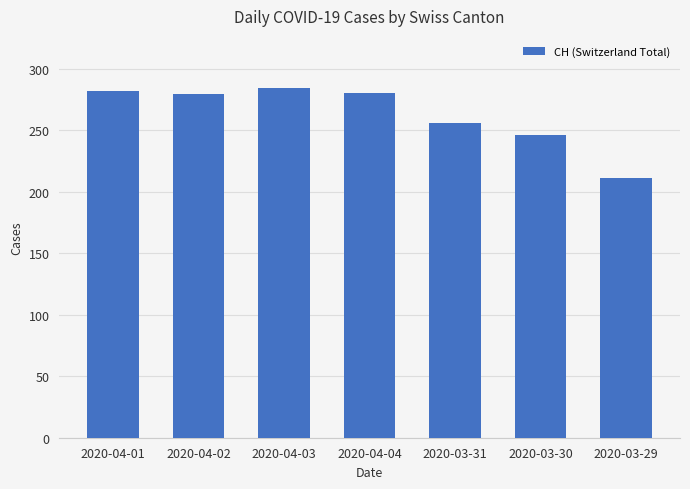

What is the difference between the maximum and second lowest values?

38